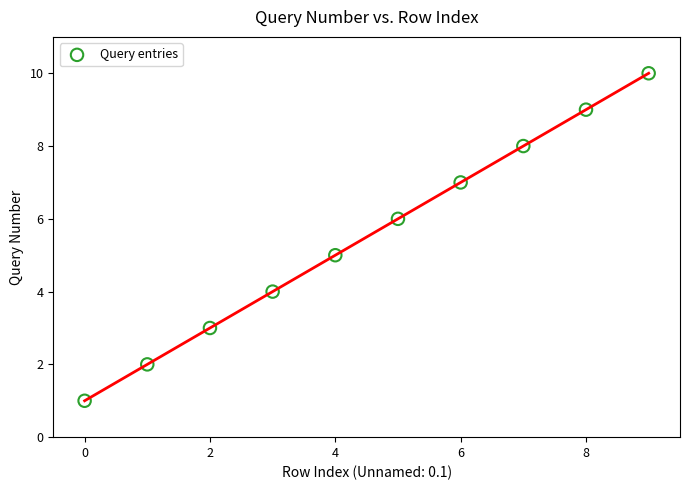

What is the range of Y values (max minus min)?

9